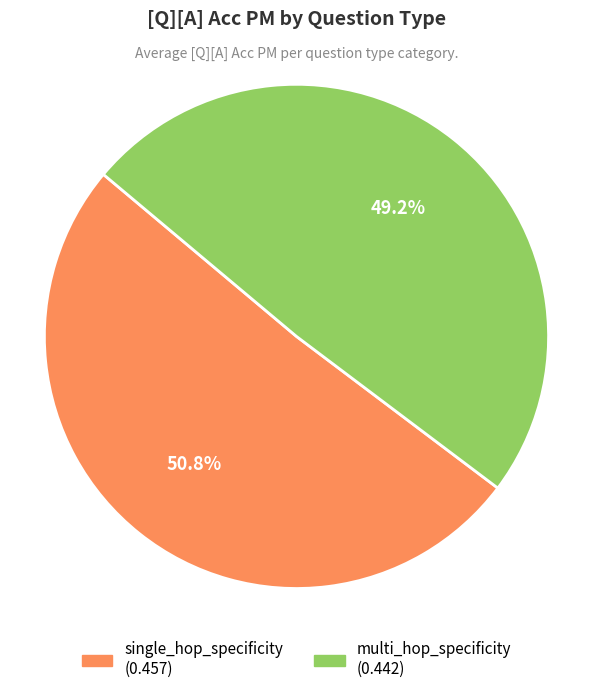

Count the number of slices in the pie.

2